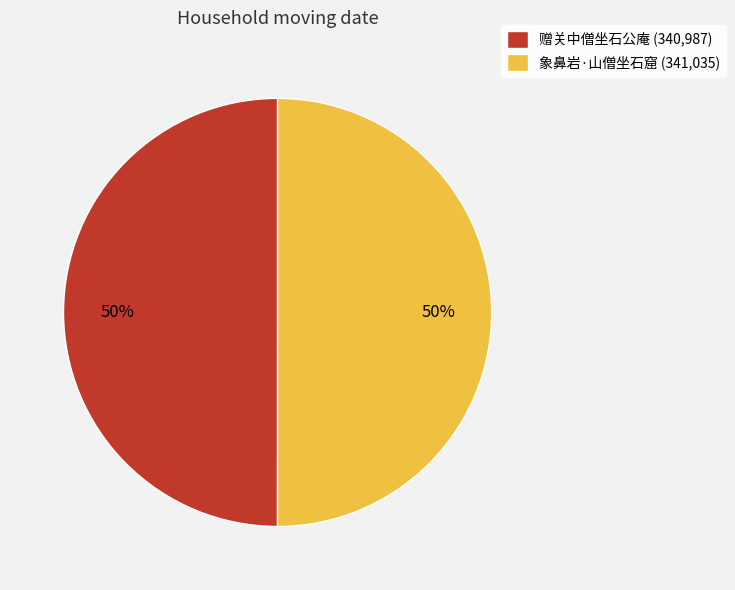

To the nearest percent, what is the combined percentage of 象鼻岩·山僧坐石窟 (341,035) and 赠关中僧坐石公庵 (340,987)?

100%